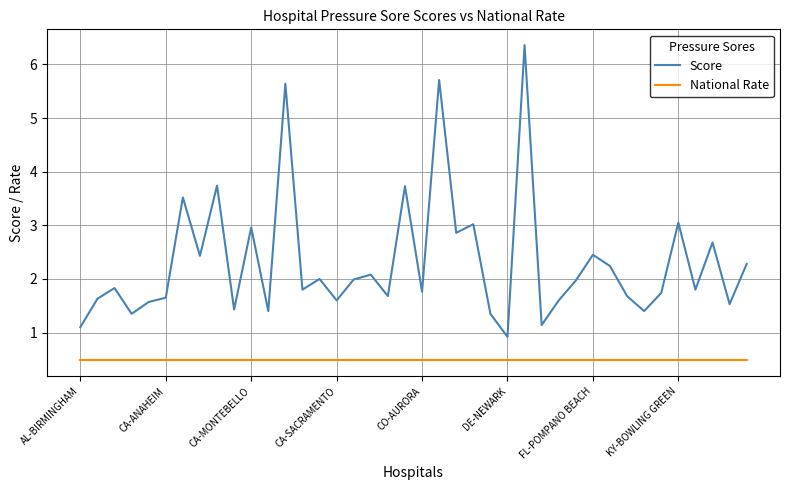

True or false: Score and National Rate cross at least once.

False